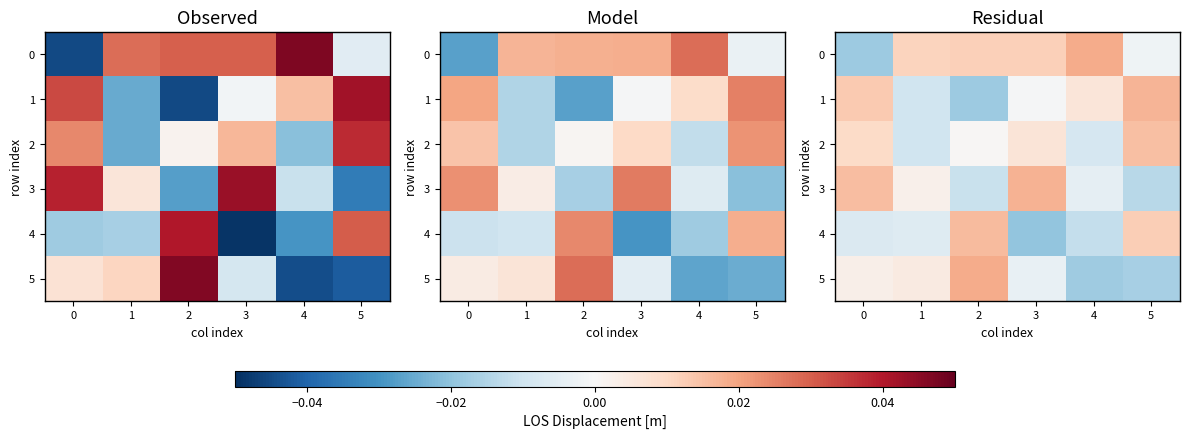

Count the number of categories in the chart.

6